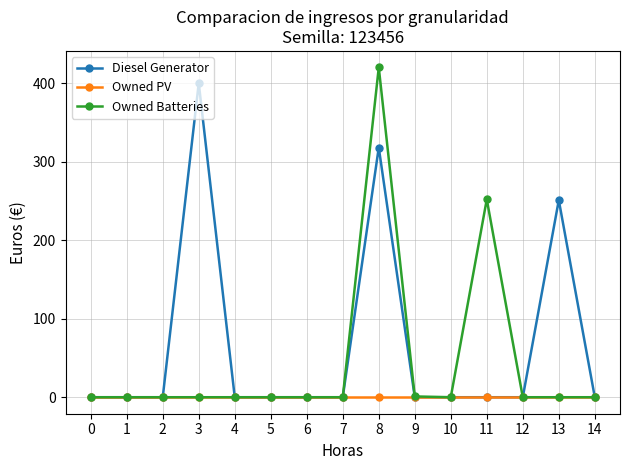

List the series in order of their overall mean, lowest first.

Owned PV, Owned Batteries, Diesel Generator